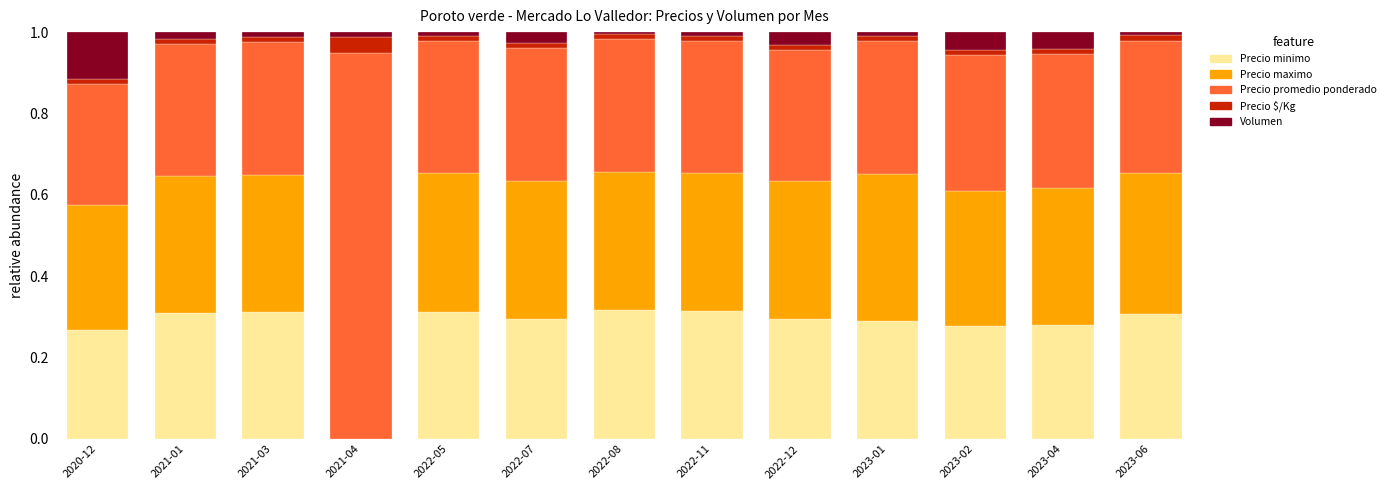

What value does the Precio maximo series have at 2021-01?

0.3